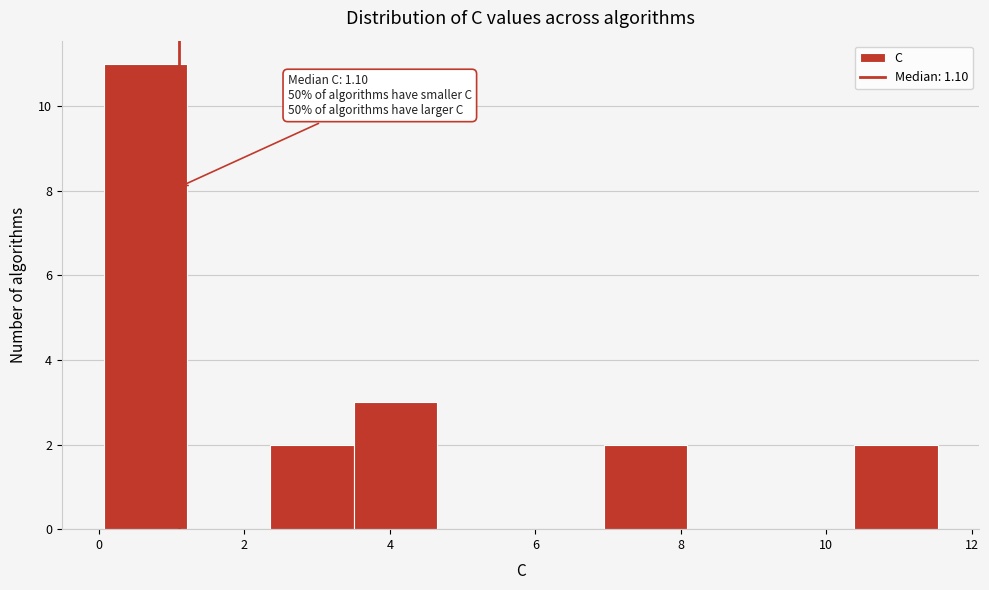

Which range on the x-axis has the tallest bar?

0.0 to 1.2